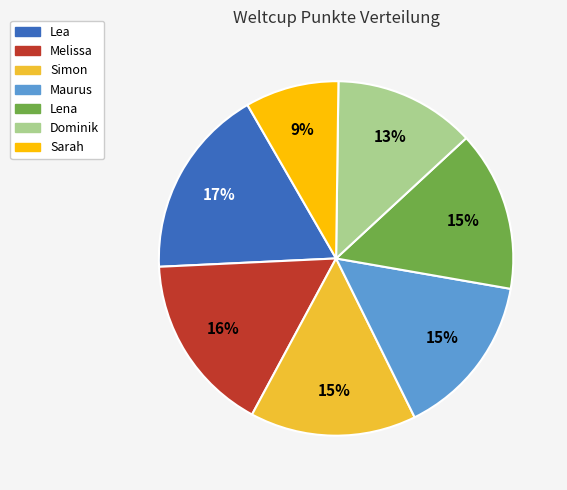

Which slice is the smallest?

Sarah